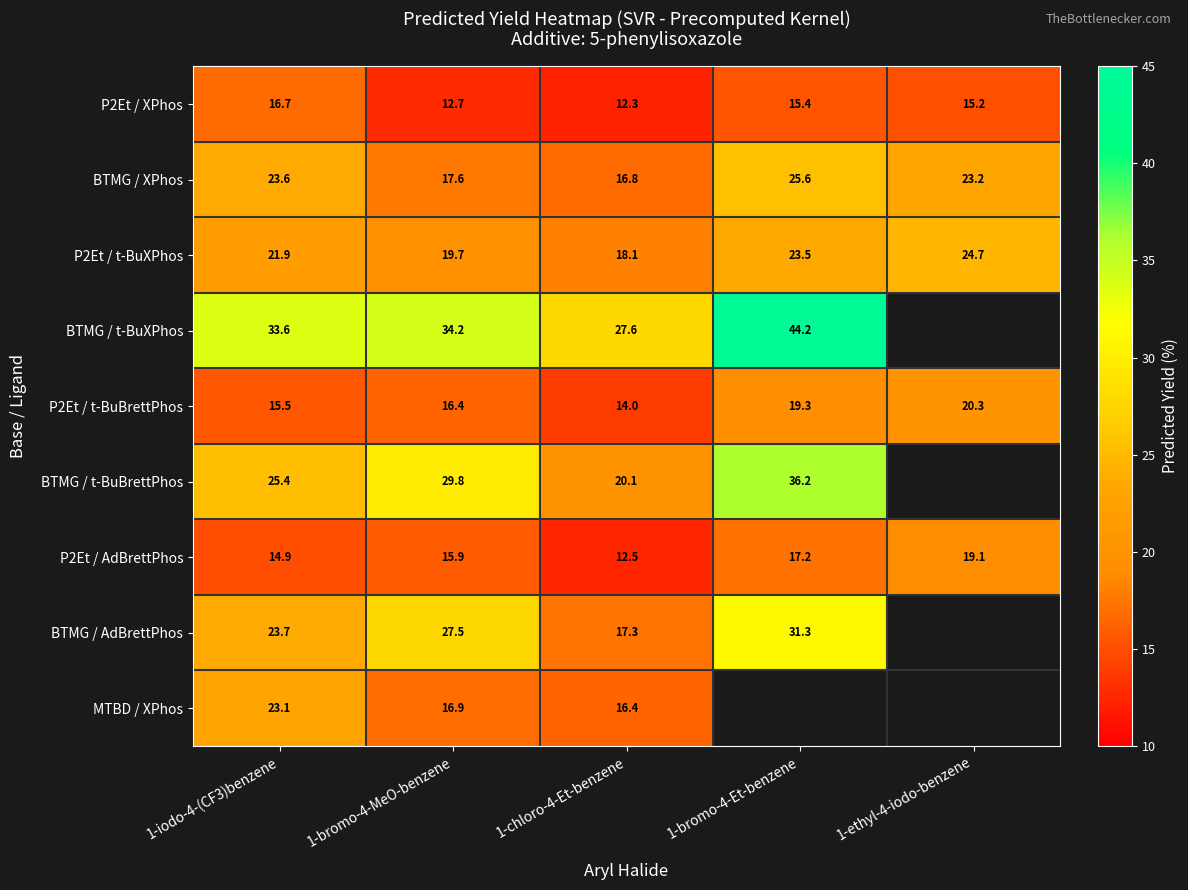

The value of BTMG / XPhos at 1-bromo-4-MeO-benzene is 6.3. True or false?

False